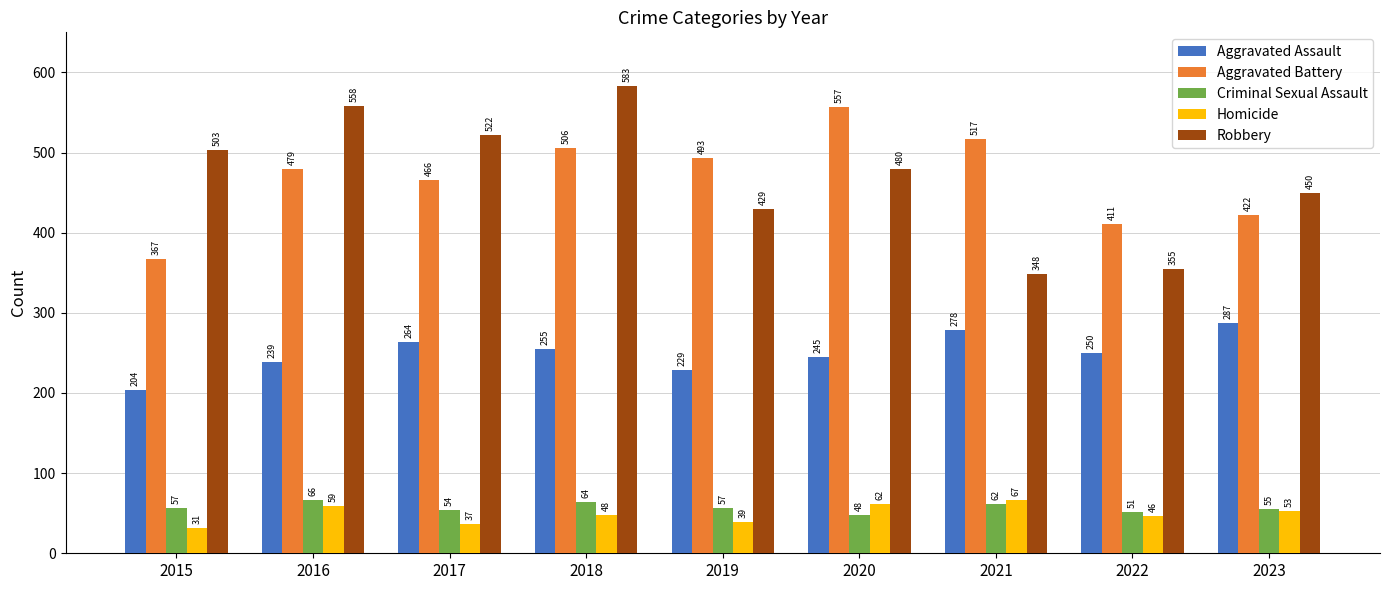

At which category is the sum across all series the highest?

2018